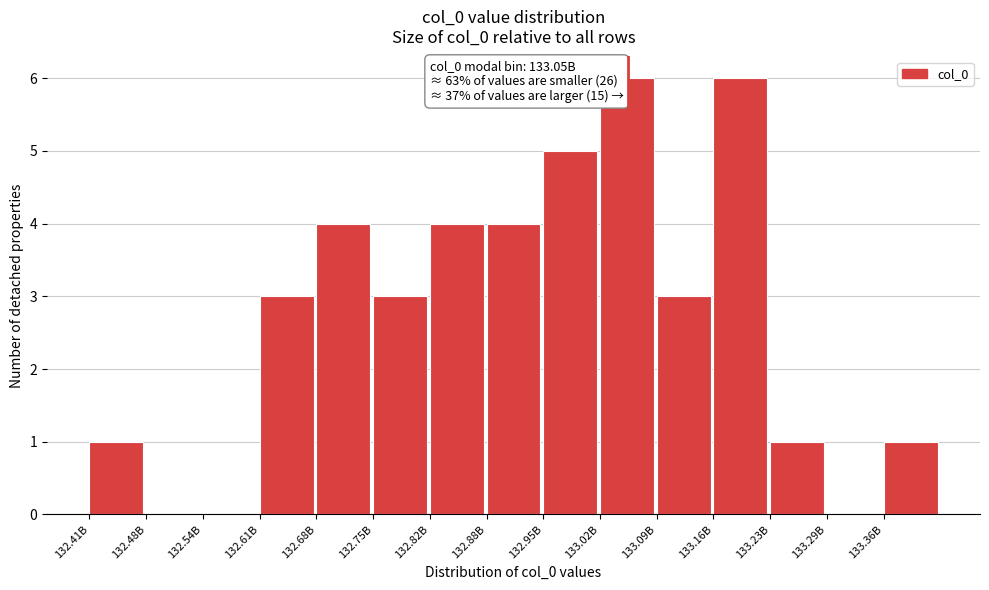

Reading left to right, list all the values displayed in this chart.

132.41B=1	132.48B=0	132.54B=0	132.61B=3	132.68B=4	132.75B=3	132.82B=4	132.88B=4	132.95B=5	133.02B=6	133.09B=3	133.16B=6	133.23B=1	133.29B=0	133.36B=1